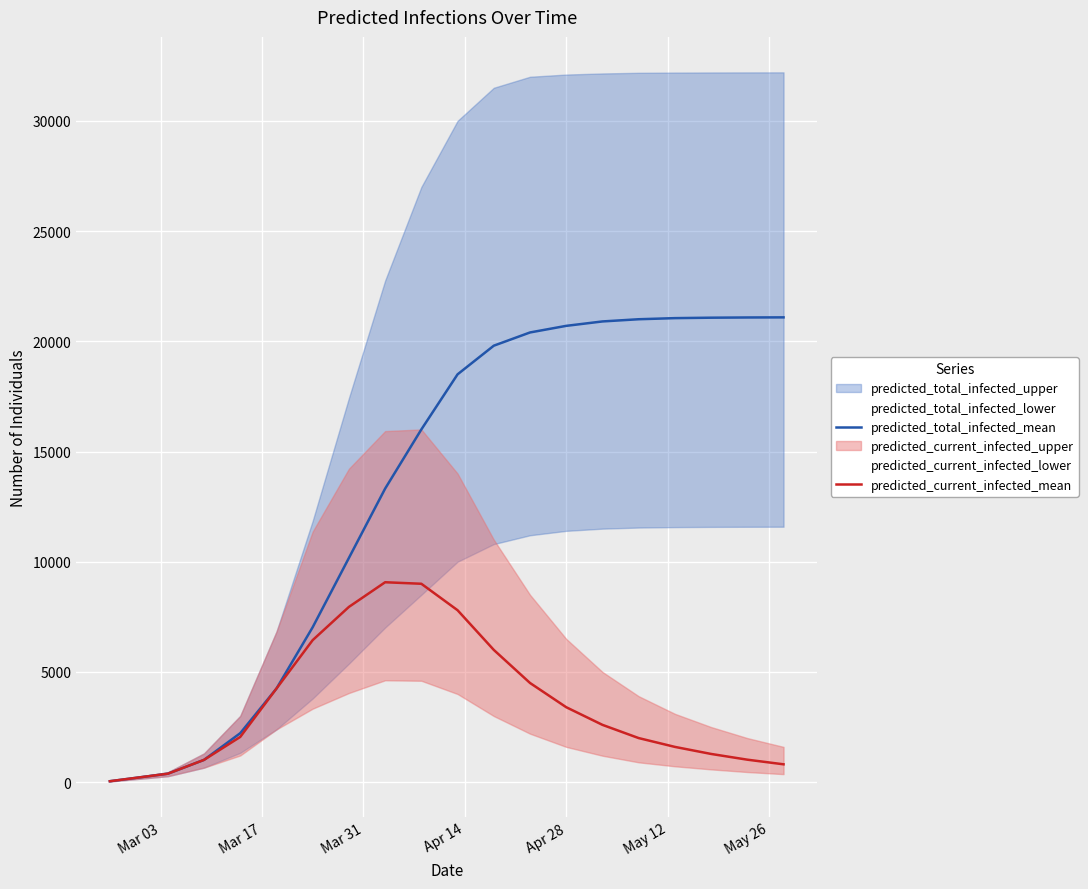

How many data points in predicted_total_infected_mean are less than 18500?

10